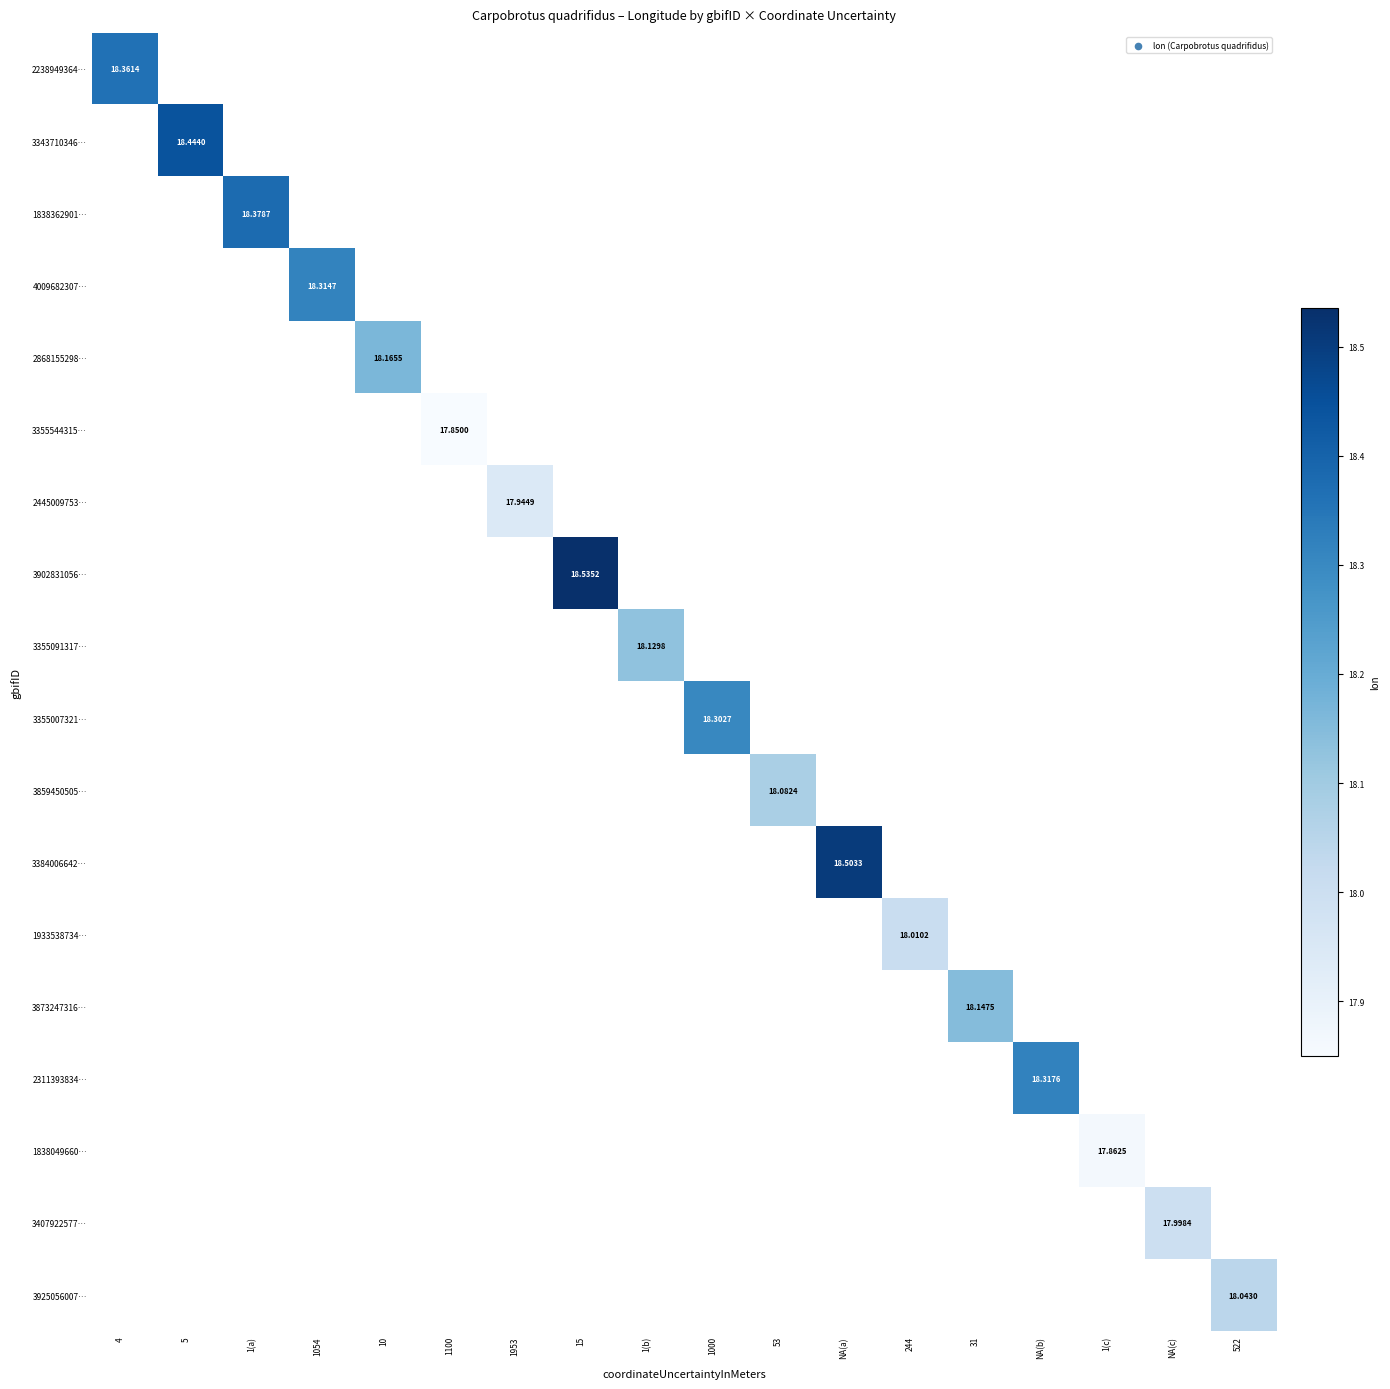

How many series are shown in this chart?

18